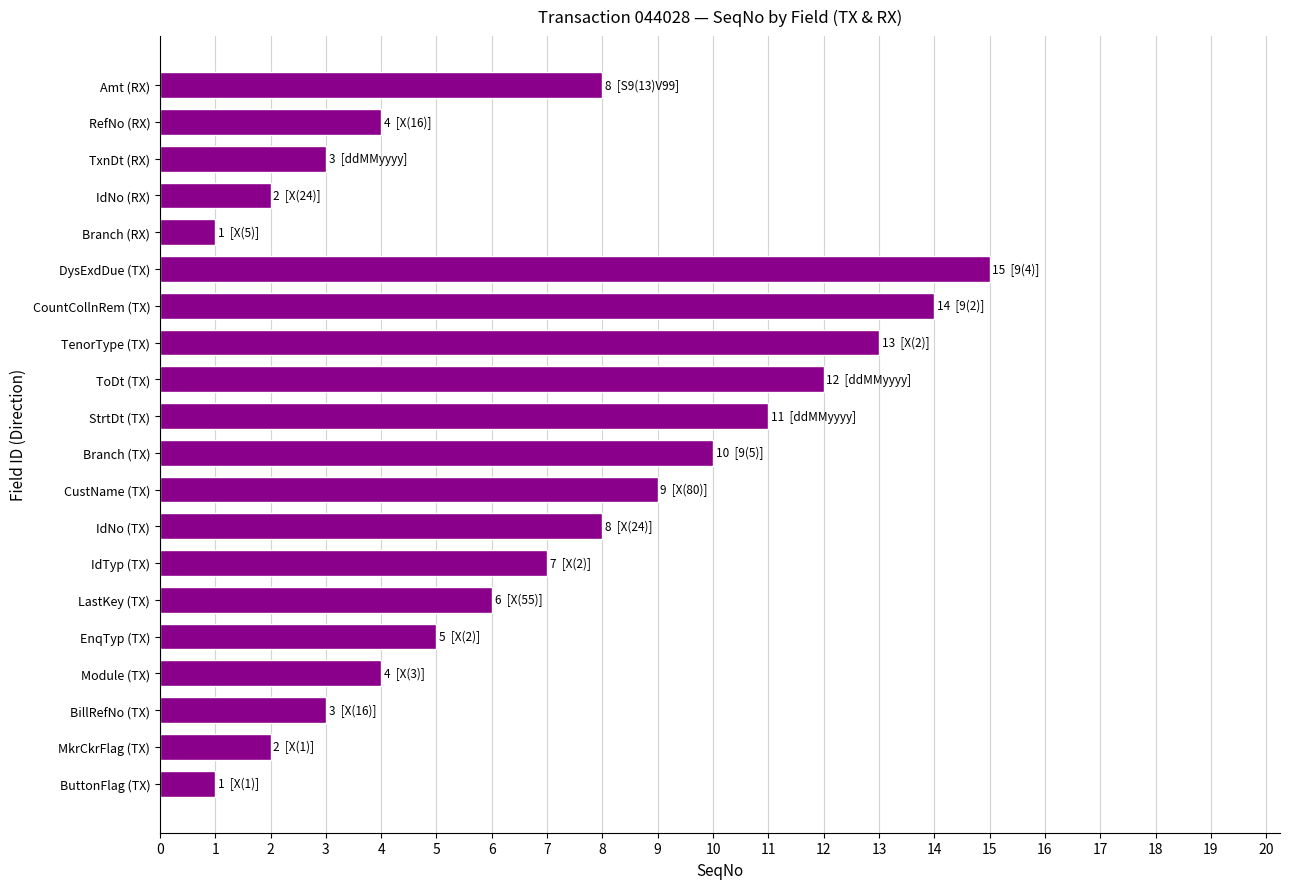

What is the difference between the second highest and minimum values?

13